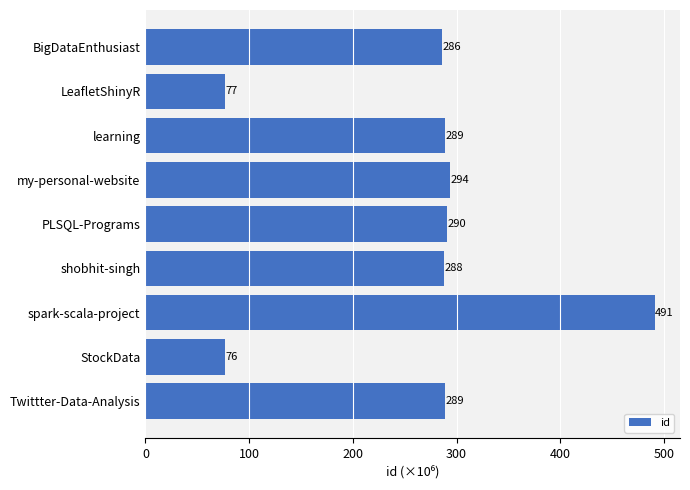

Read the value at spark-scala-project.

491.0